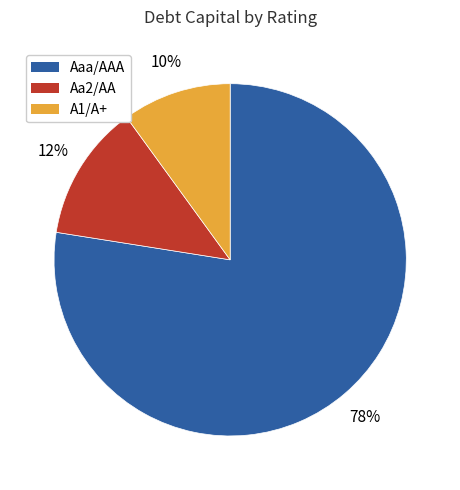

Is it true that Aaa/AAA is 63% of the pie?

False